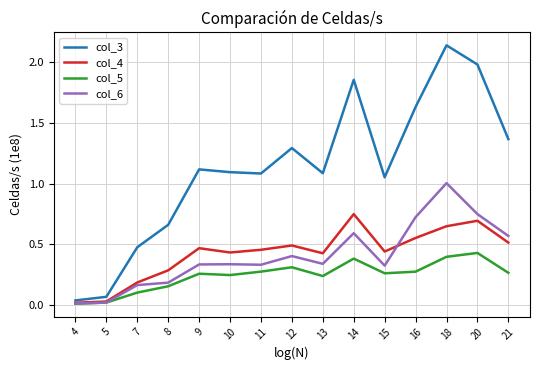

True or false: col_3 and col_5 cross at least once.

False